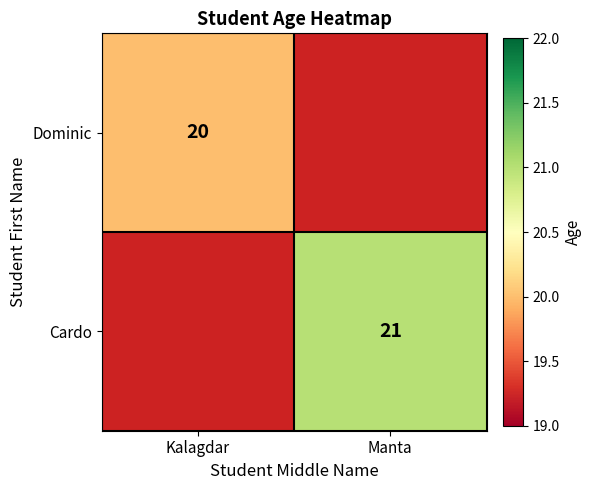

True or false: Cardo has a value of 14 at Manta.

False